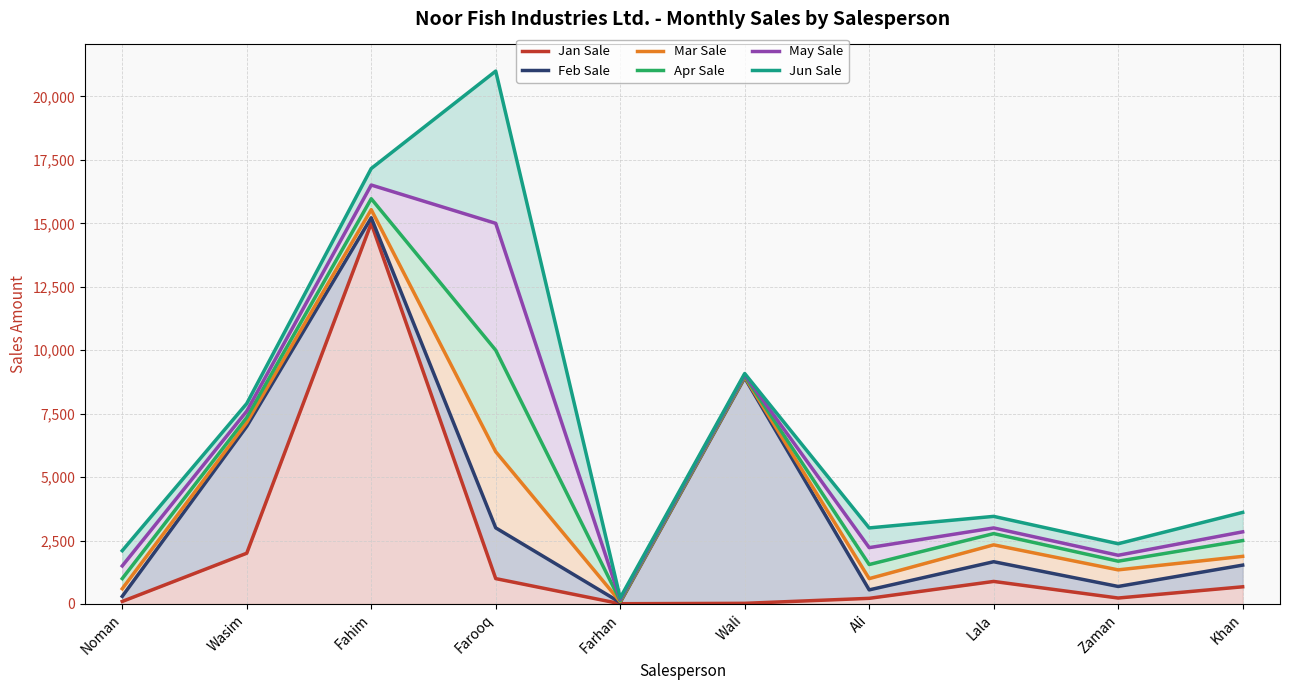

Reading left to right, extract all data points from this chart.

Jan Sale: 100	2000	15000	1000	10	25	222	888	234	677
Feb Sale: 300	6999	15220	3000	60	8912	555	1665	690	1531
Mar Sale: 600	7149	15540	6000	90	8947	999	2330	1344	1876
Apr Sale: 1000	7349	15970	10000	130	8987	1554	2773	1686	2499
May Sale: 1500	7599	16510	15000	180	9032	2220	2996	1919	2843
Jun Sale: 2100	7899	17160	21000	240	9082	2997	3452	2374	3609